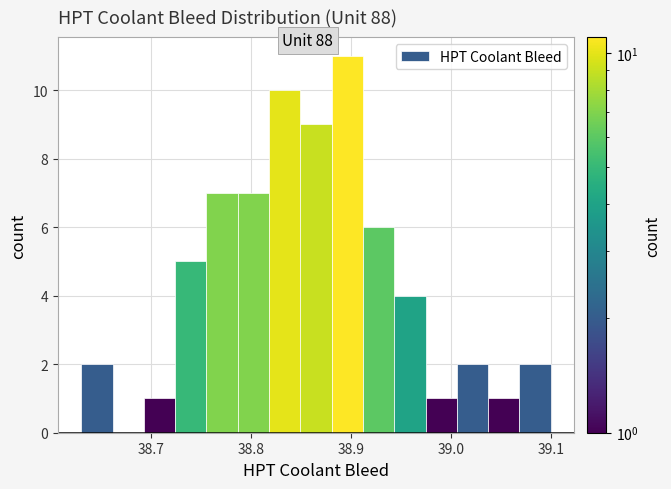

Read against the x-axis, roughly where is the centre of the tallest bar?

38.90